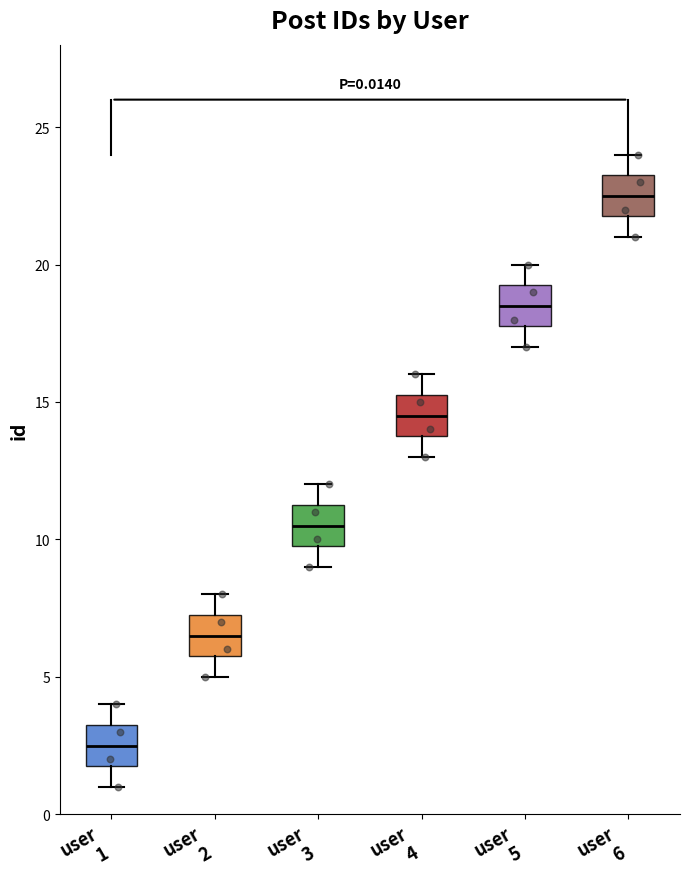

Which box has the lowest median line?

user 1